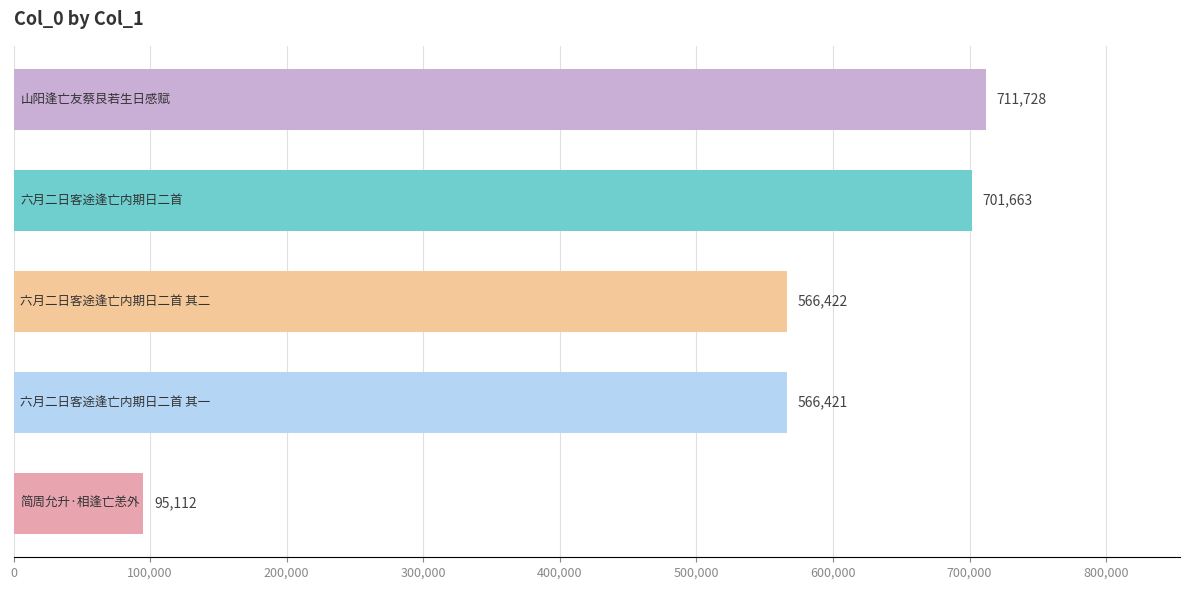

How many series are shown in this chart?

1